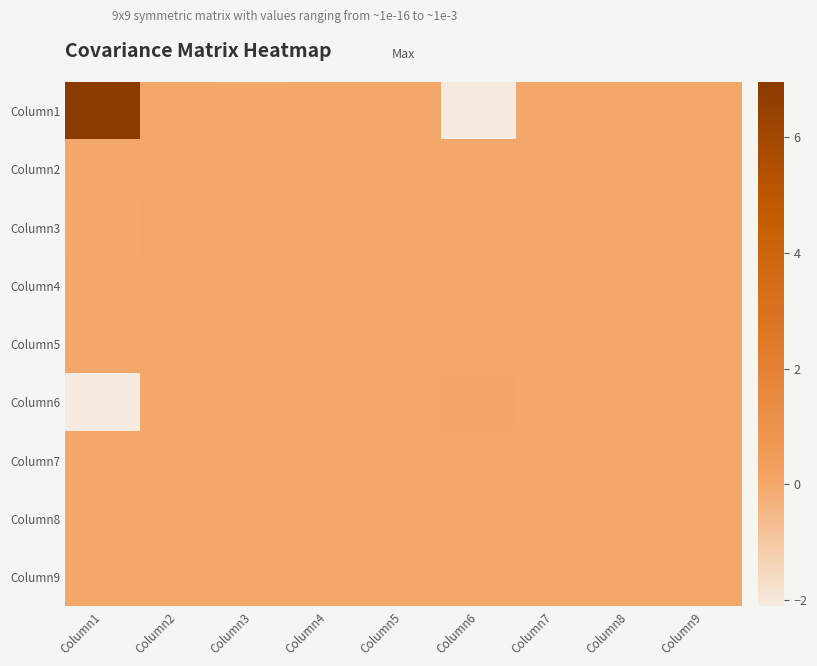

Reading left to right, what are all the values shown in this chart?

Column1: Column1=6.9	Column2=-0.0	Column3=-0.0	Column4=-0.0	Column5=-0.0	Column6=-2.1	Column7=0.0	Column8=0.0	Column9=0.0
Column2: Column1=-0.0	Column2=0.0	Column3=0.0	Column4=0.0	Column5=0.0	Column6=0.0	Column7=0.0	Column8=0.0	Column9=0.0
Column3: Column1=-0.0	Column2=0.0	Column3=0.0	Column4=0.0	Column5=0.0	Column6=0.0	Column7=0.0	Column8=0.0	Column9=0.0
Column4: Column1=-0.0	Column2=0.0	Column3=0.0	Column4=0.0	Column5=0.0	Column6=0.0	Column7=0.0	Column8=0.0	Column9=0.0
Column5: Column1=-0.0	Column2=0.0	Column3=0.0	Column4=0.0	Column5=0.0	Column6=0.0	Column7=0.0	Column8=0.0	Column9=0.0
Column6: Column1=-2.1	Column2=0.0	Column3=0.0	Column4=0.0	Column5=0.0	Column6=0.0	Column7=0.0	Column8=0.0	Column9=0.0
Column7: Column1=0.0	Column2=0.0	Column3=0.0	Column4=0.0	Column5=0.0	Column6=0.0	Column7=0.0	Column8=0.0	Column9=0.0
Column8: Column1=0.0	Column2=0.0	Column3=0.0	Column4=0.0	Column5=0.0	Column6=0.0	Column7=0.0	Column8=0.0	Column9=0.0
Column9: Column1=0.0	Column2=0.0	Column3=0.0	Column4=0.0	Column5=0.0	Column6=0.0	Column7=0.0	Column8=0.0	Column9=0.0